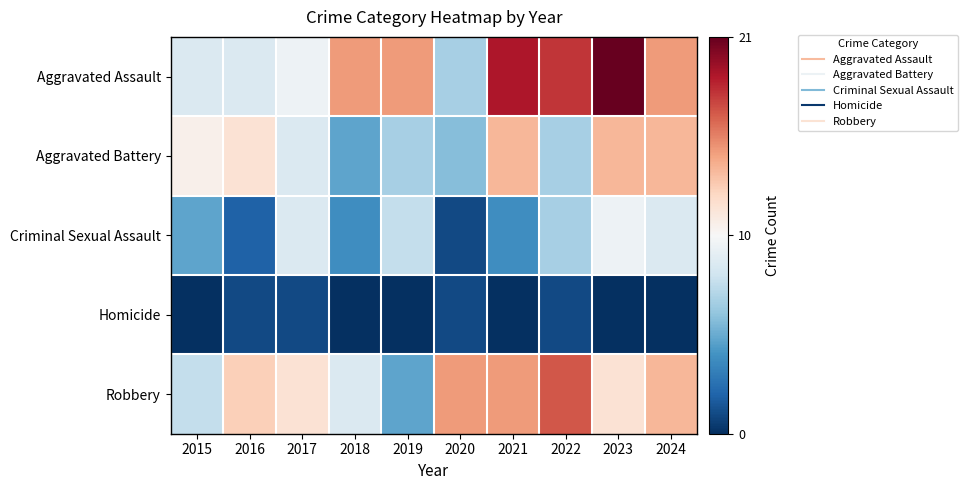

At how many categories does at least one series exceed 15?

3